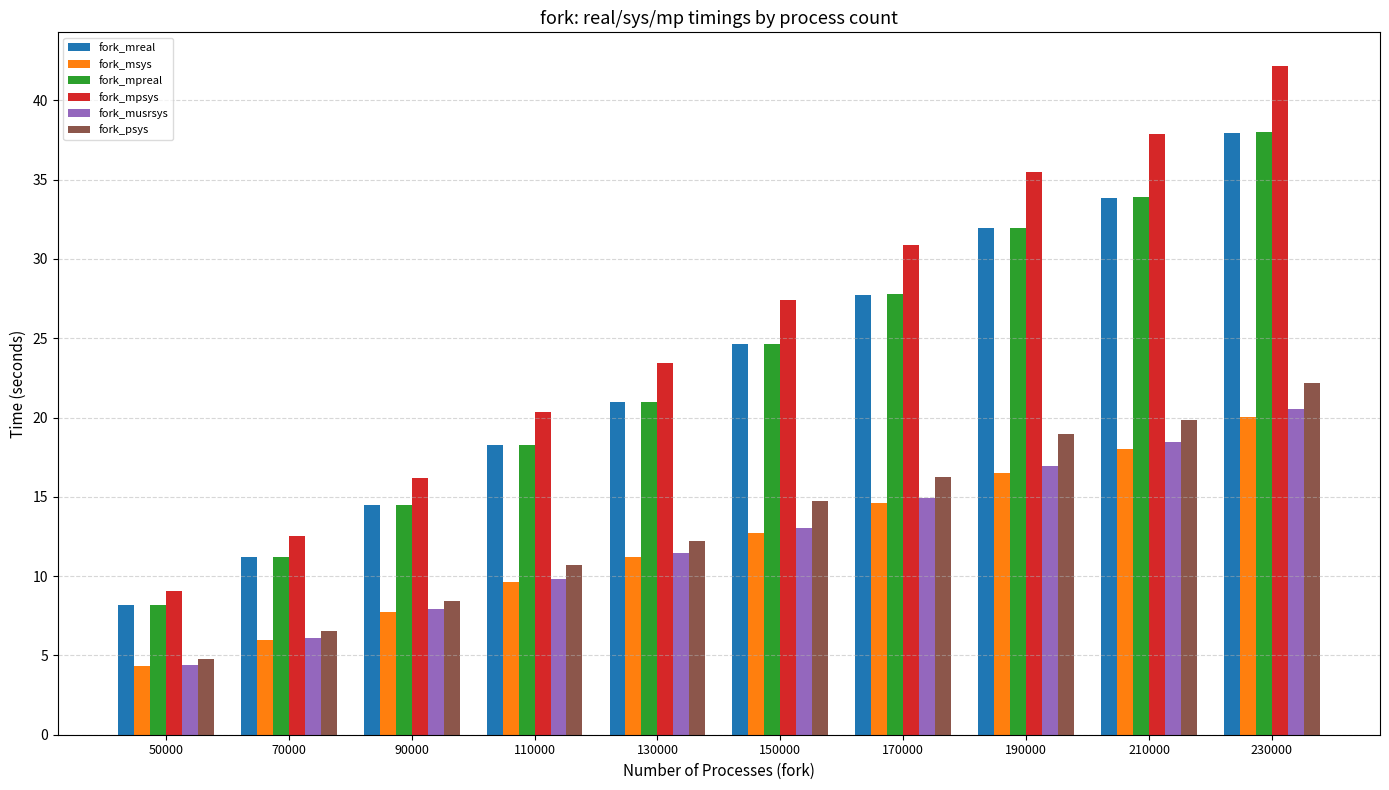

What is the value of the fork_psys bar at the 4th from the left?

10.7